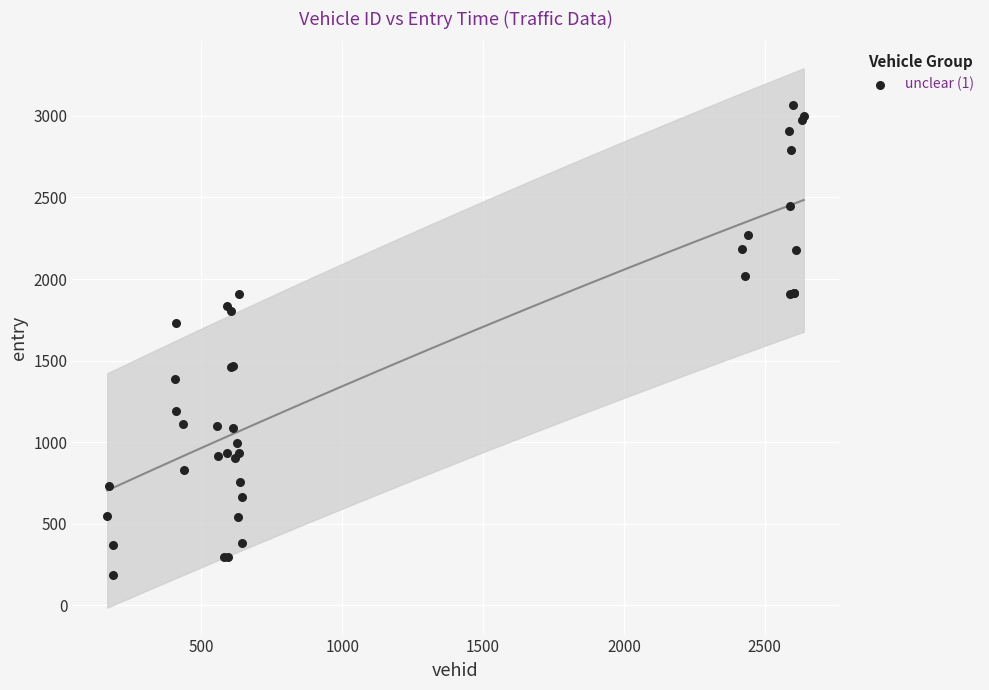

What Y value in the scatter plot is closest to 1626?

1732.5